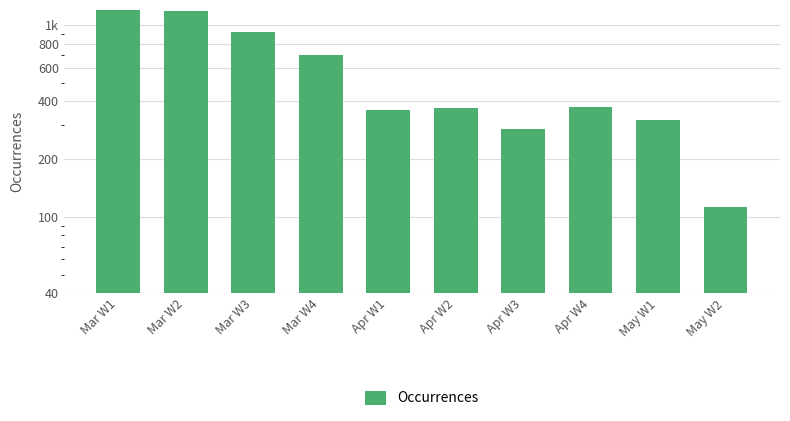

Is it true that the value at Apr W2 is 650?

False